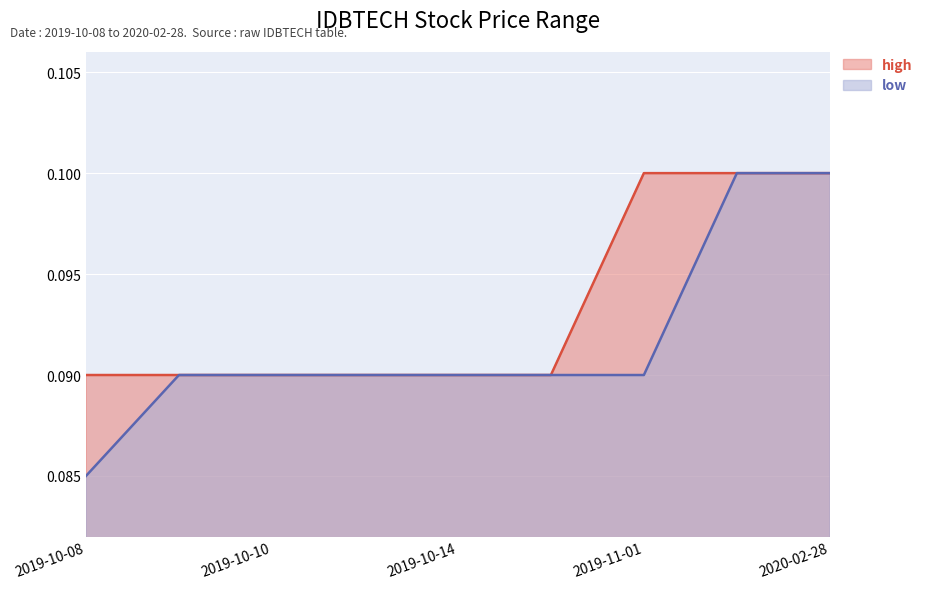

Which category has the highest value in the low series?

2020-01-31